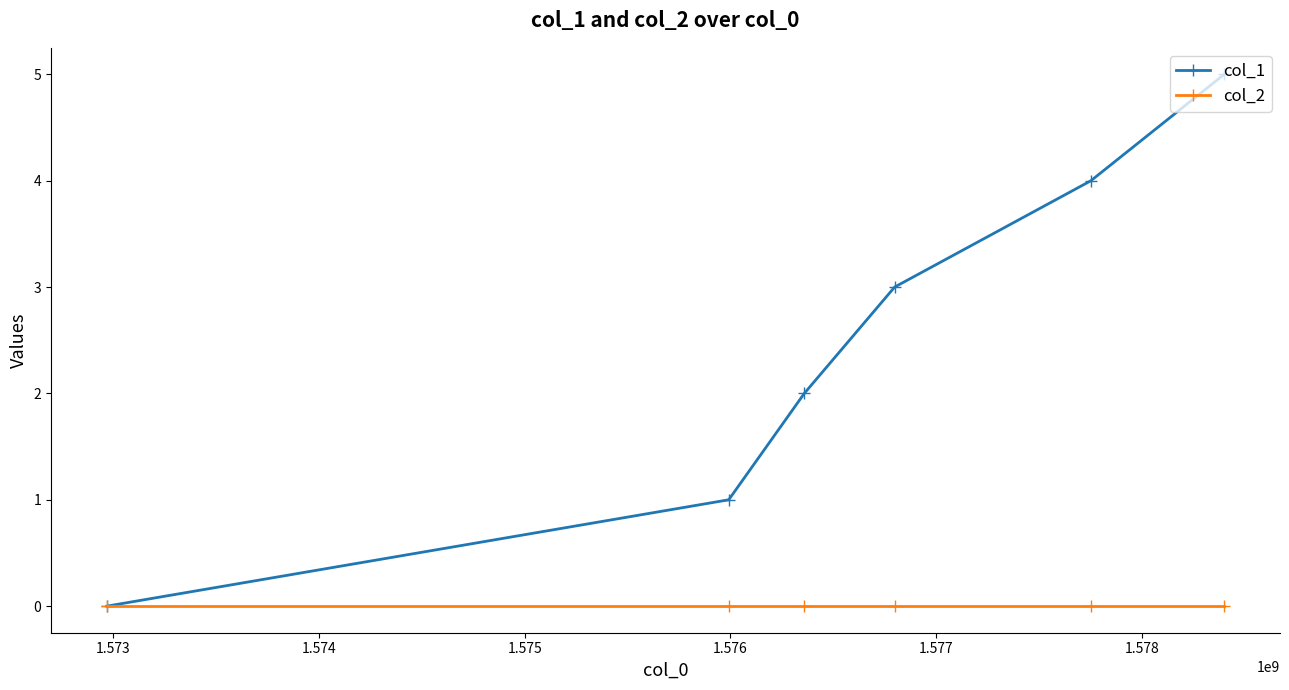

What is the difference between the maximum and minimum values in the col_1 series?

5